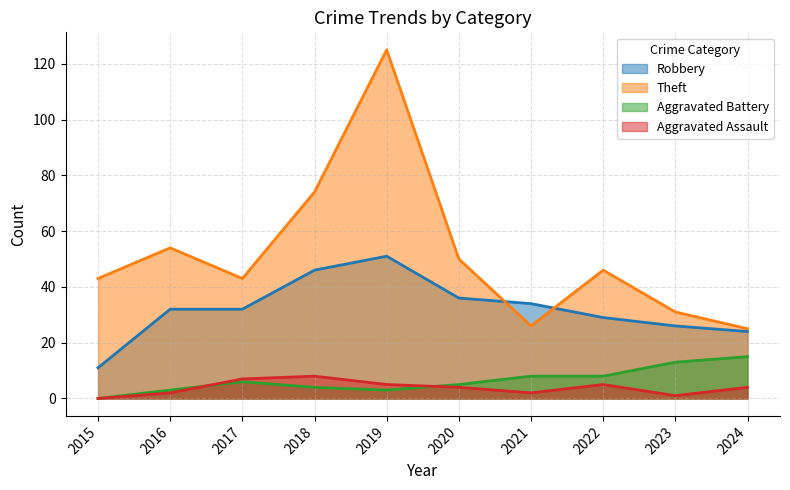

Rank the categories by Aggravated Battery value from highest to lowest.

2024, 2023, 2021, 2022, 2017, 2020, 2018, 2016, 2019, 2015